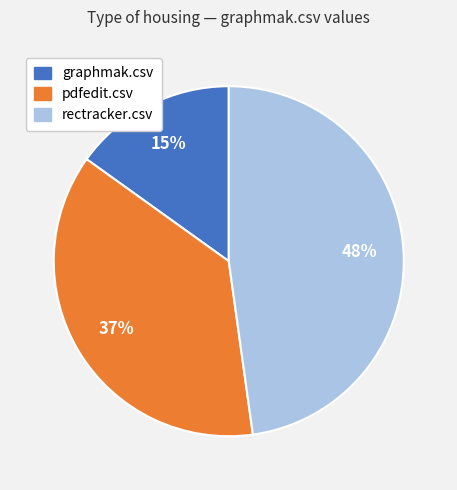

Is it true that graphmak.csv is 15% of the pie?

True